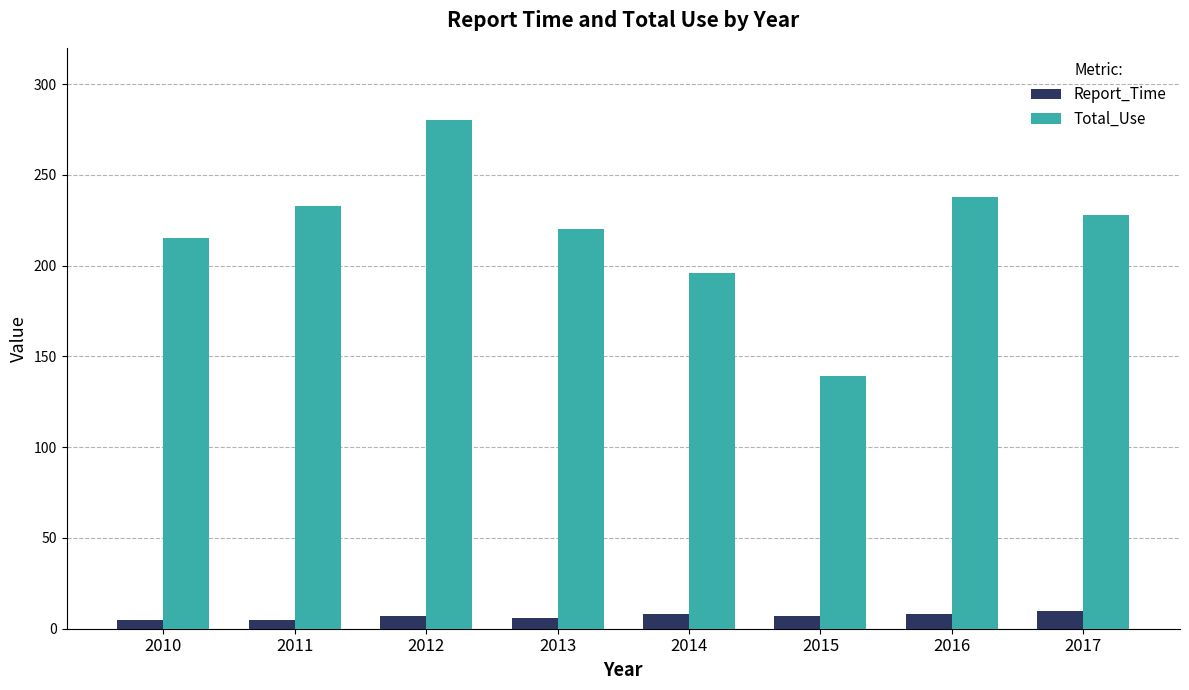

What is the spread (max minus min) of values at 2015?

132